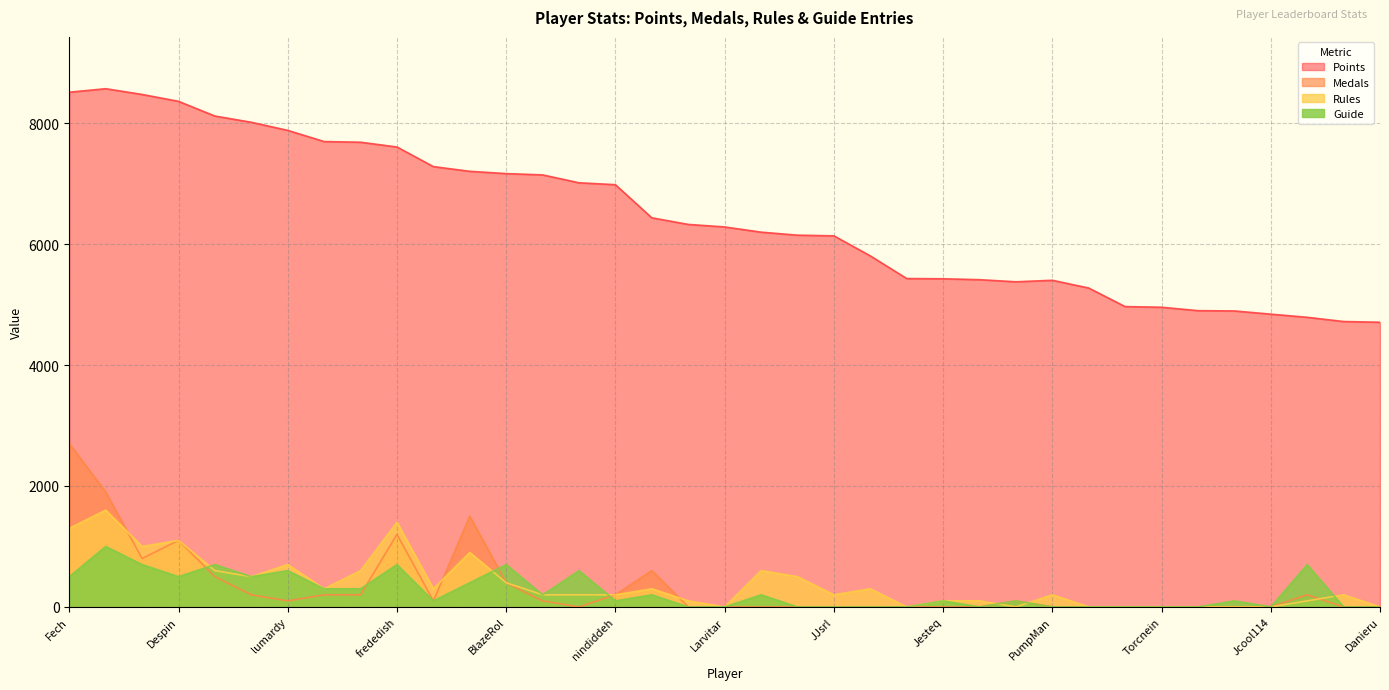

What is the label of the 37th point from the right?

Fech